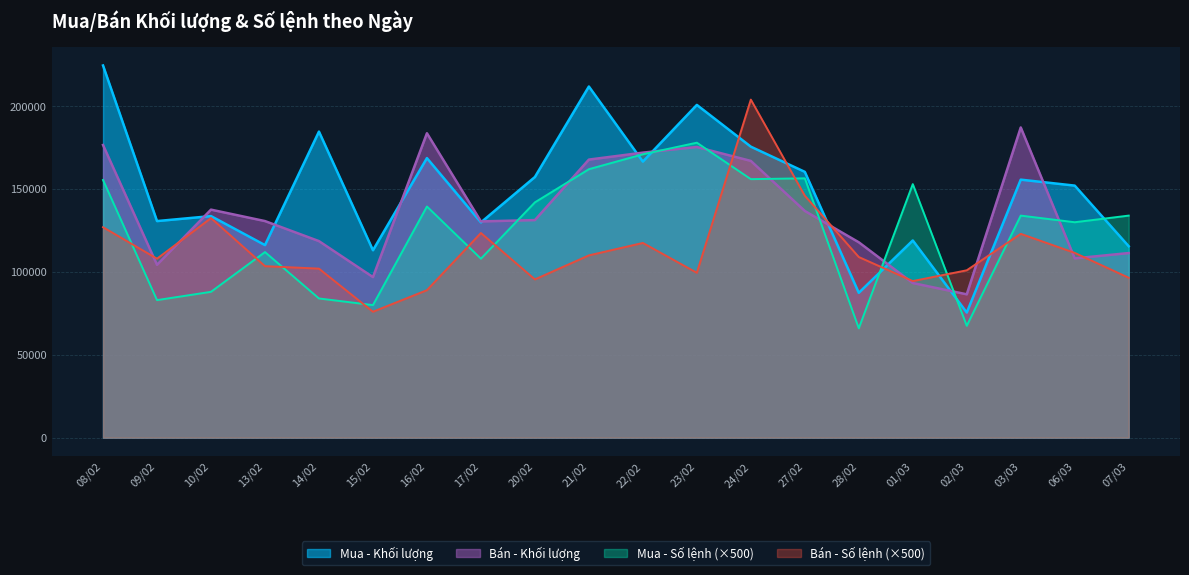

True or false: Bán - Số lệnh and Mua - Khối lượng cross at least once.

True